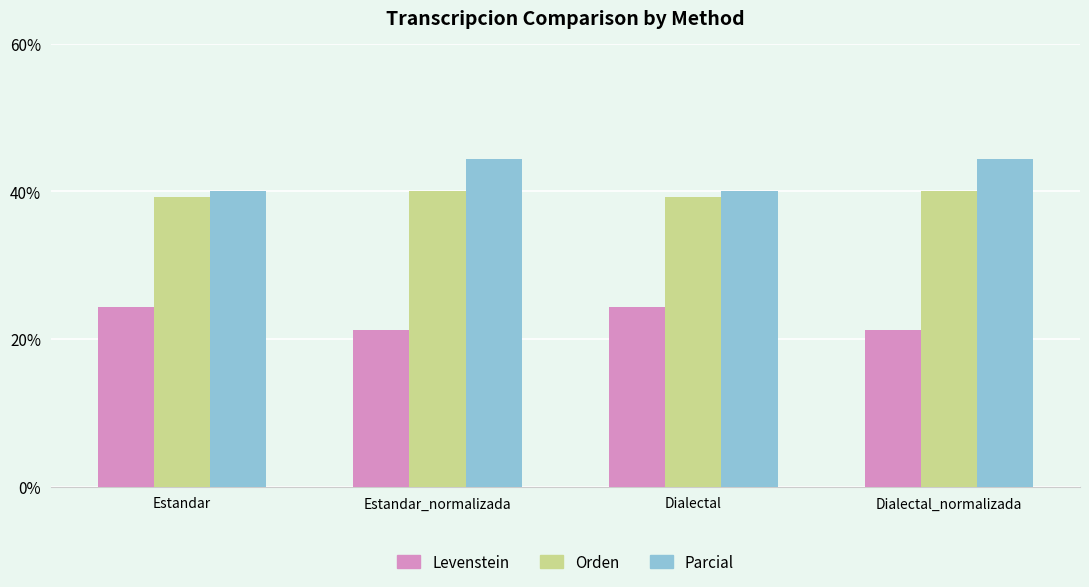

The Parcial series shows 66.8 at Dialectal_normalizada. True or false?

False